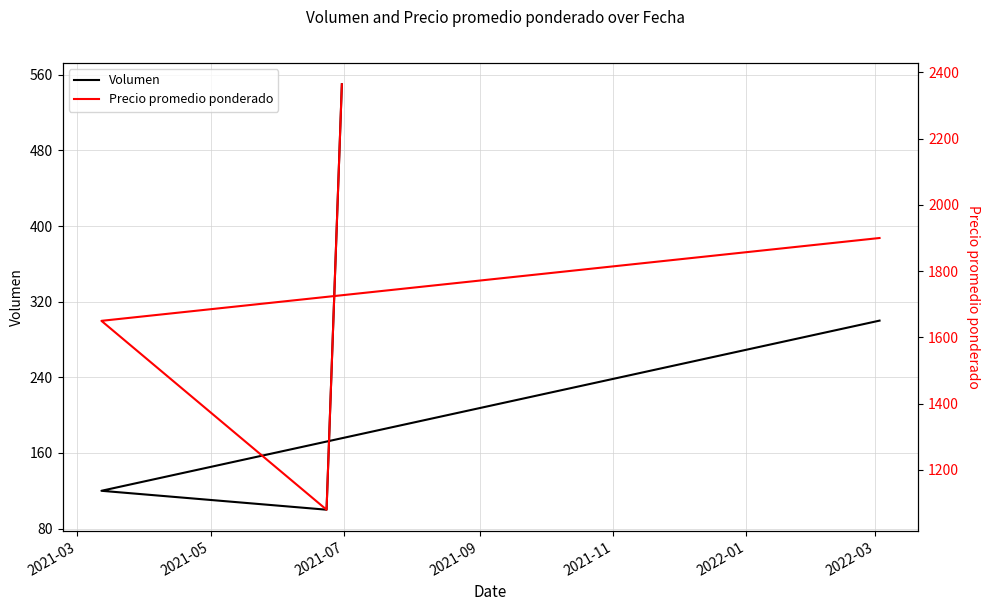

At 2021-03, list the series in order from smallest to largest.

Volumen, Precio promedio ponderado